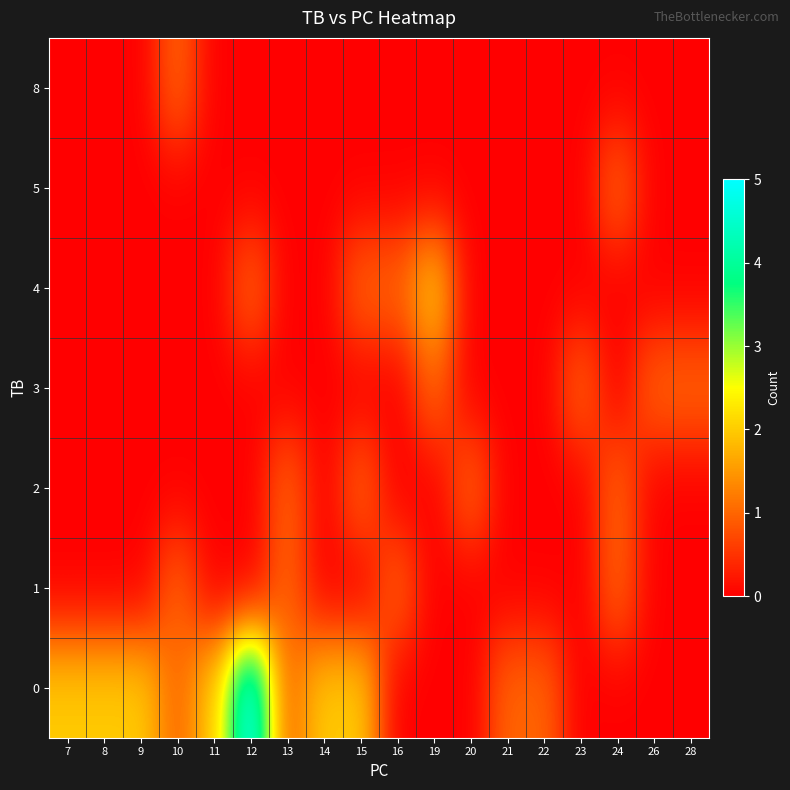

How many series are shown in this chart?

7